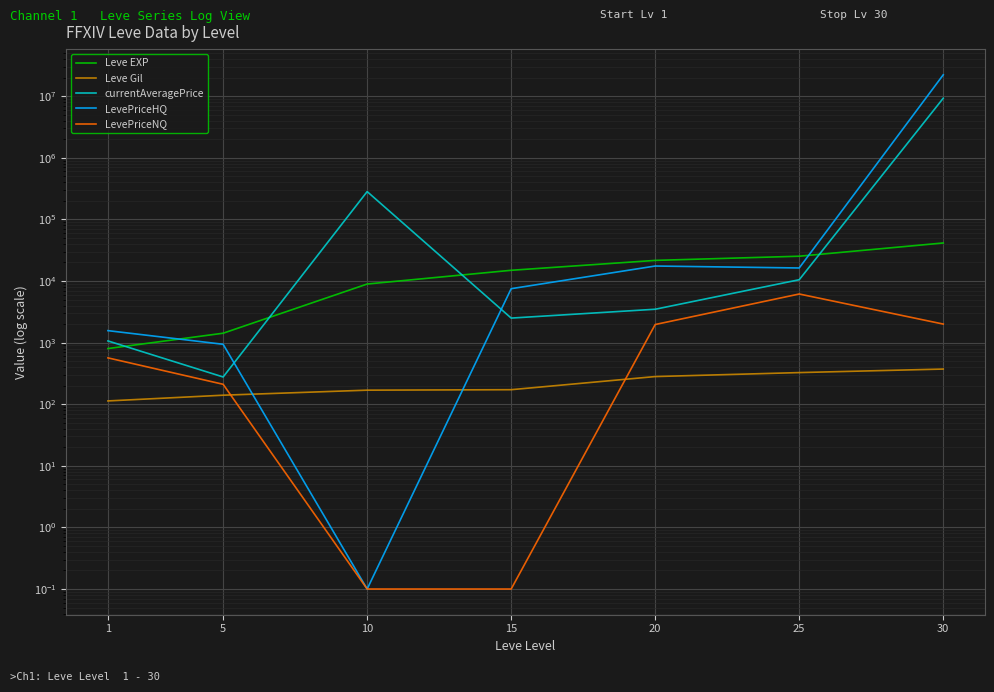

What is the maximum value for LevePriceHQ?

22226932.0